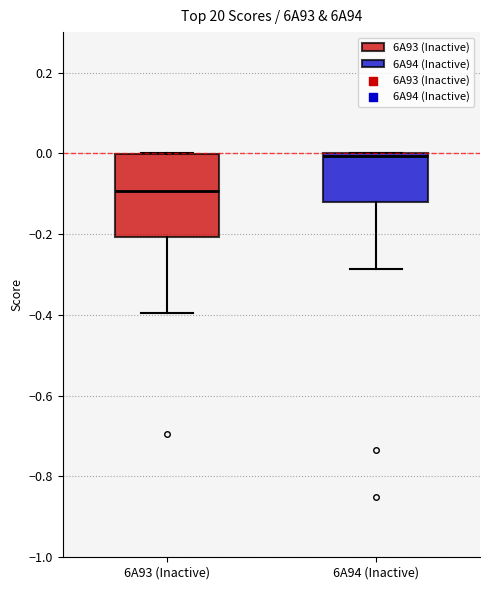

Comparing the boxes themselves (not the whiskers), which one is the tallest?

6A93 (Inactive)